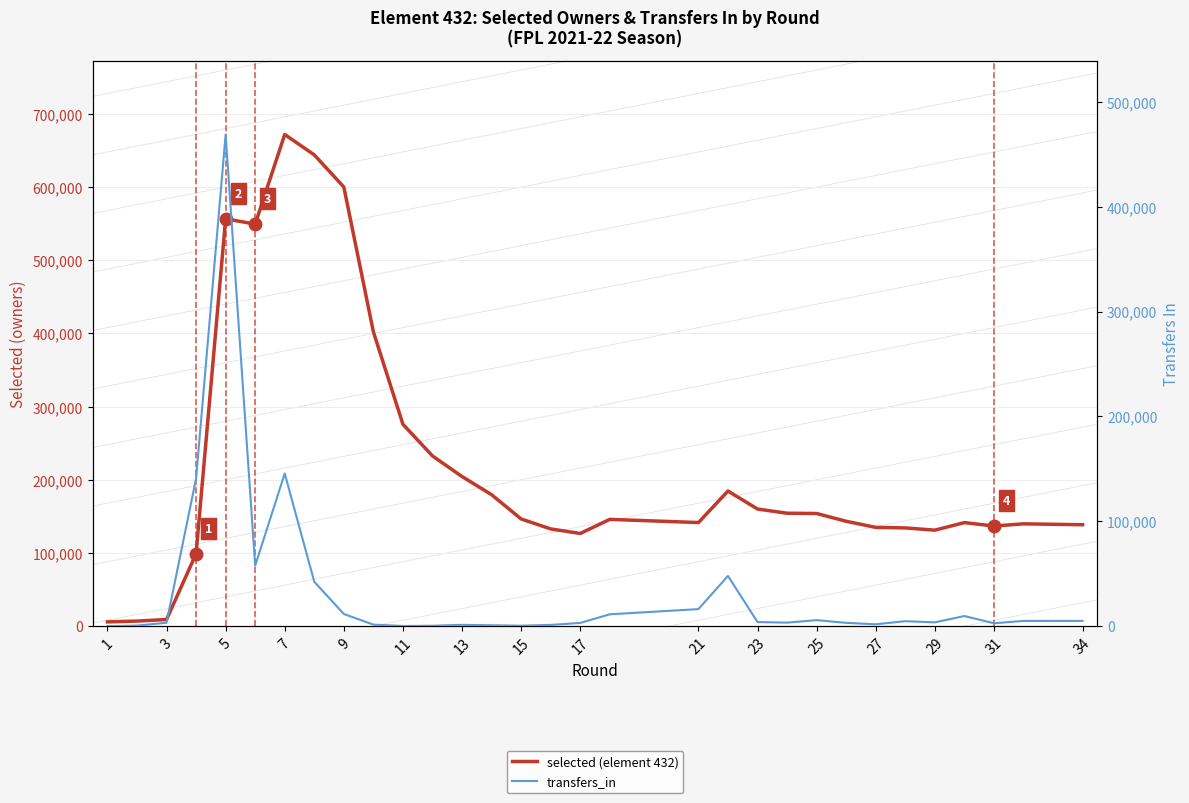

How many series are shown in this chart?

2